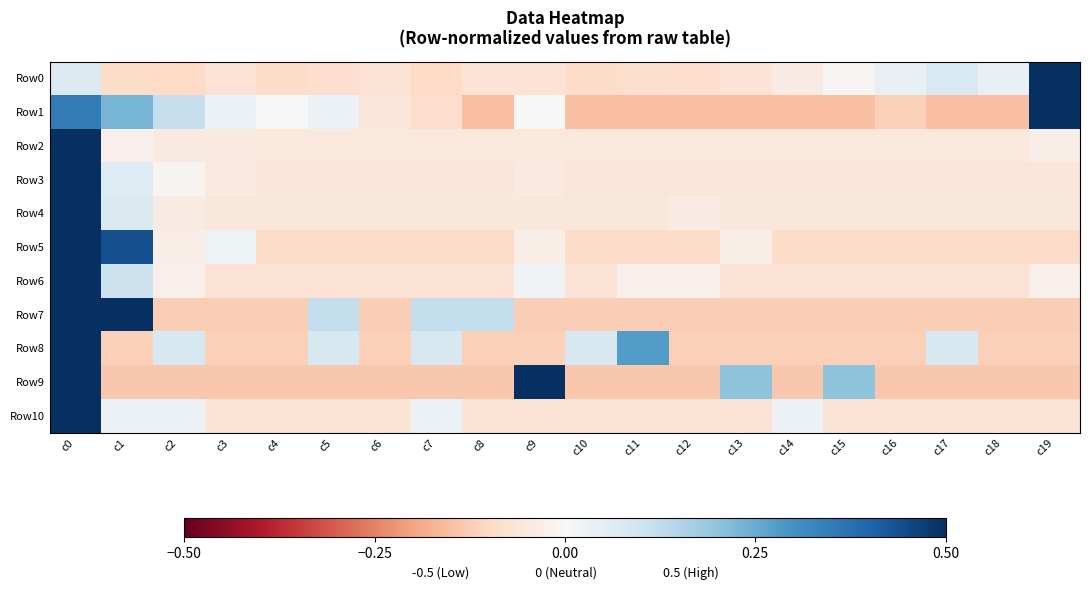

List the series in order of their peak value, lowest first.

Row1, Row9, Row7, Row8, Row0, Row5, Row6, Row10, Row3, Row4, Row2